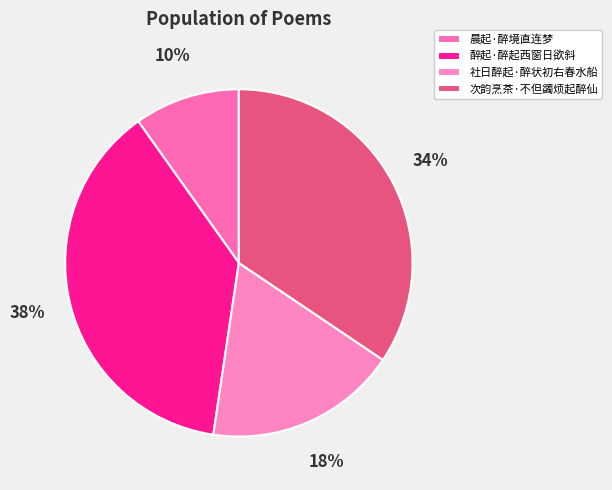

To the nearest percent, what is the average slice percentage?

25%